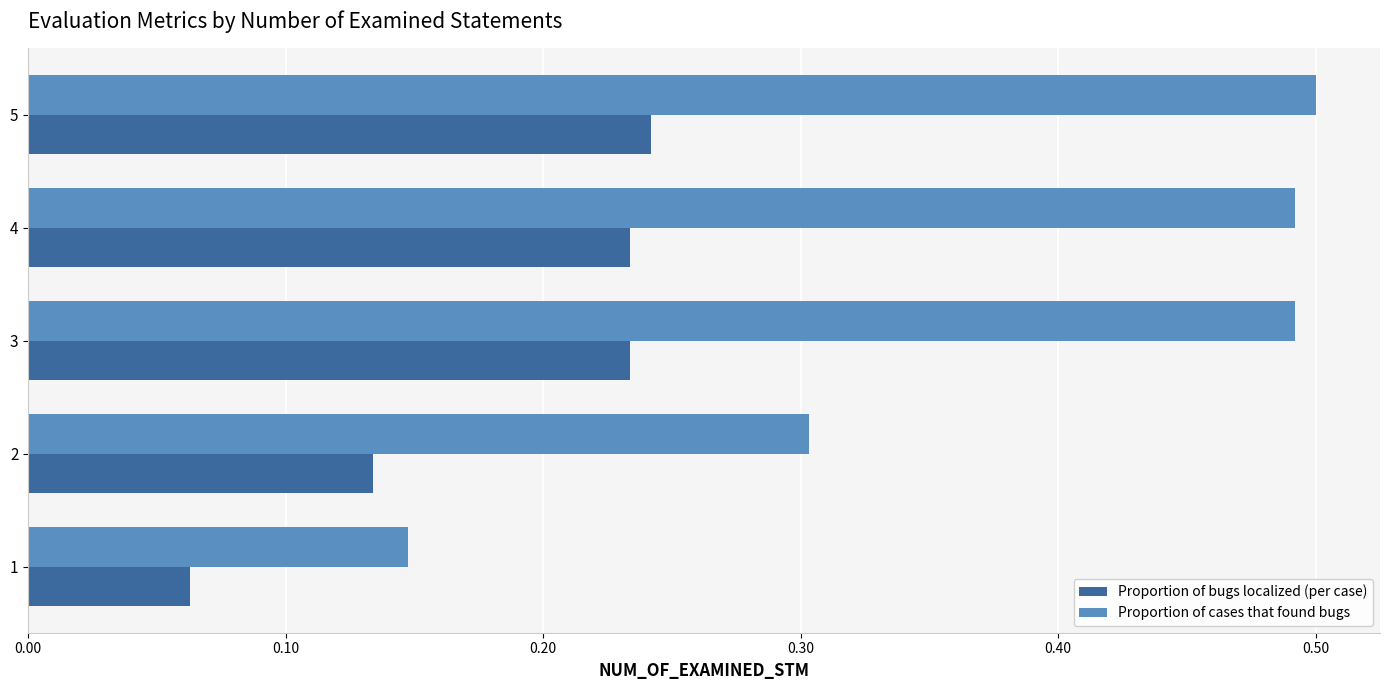

List the series in order of their overall mean, lowest first.

Proportion of bugs localized (per case), Proportion of cases that found bugs